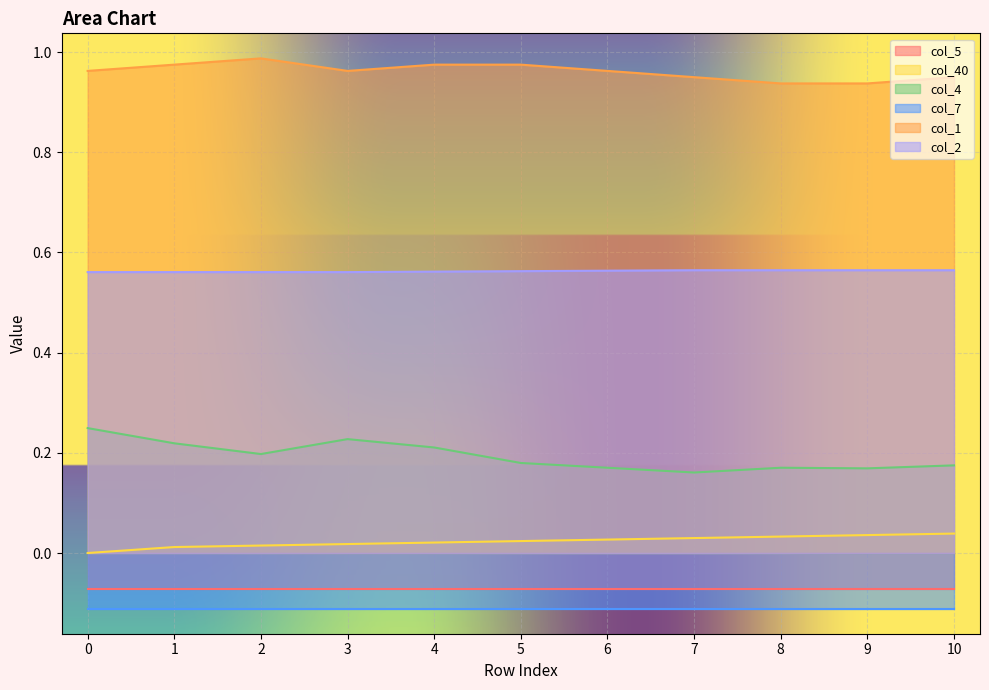

True or false: col_4 and col_40 intersect in this chart.

False